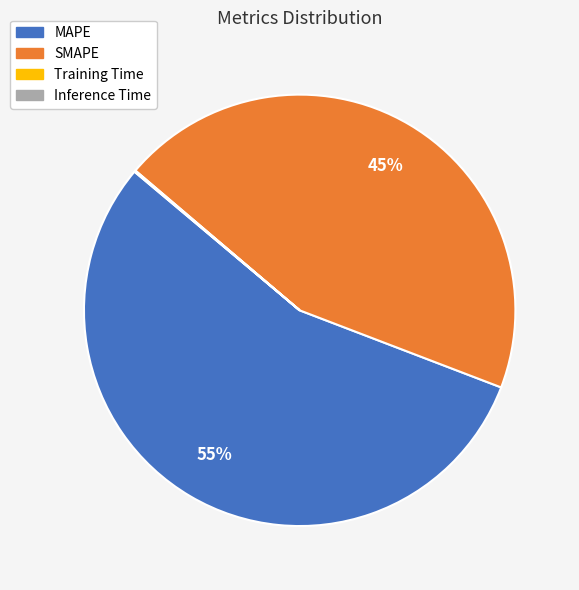

To the nearest percent, what percentage of the pie is SMAPE?

45%